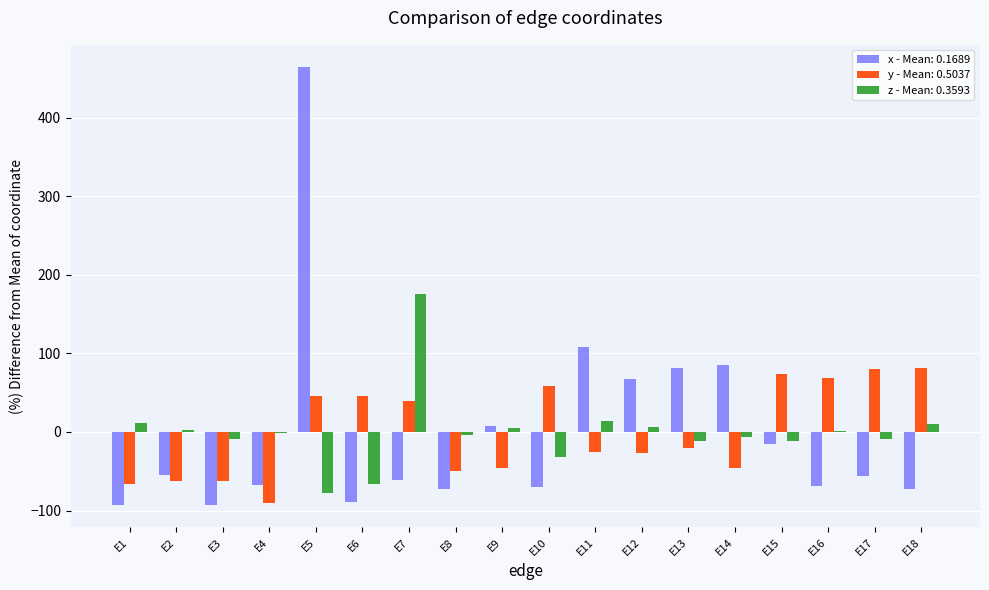

At which category is the sum across all series the highest?

E5